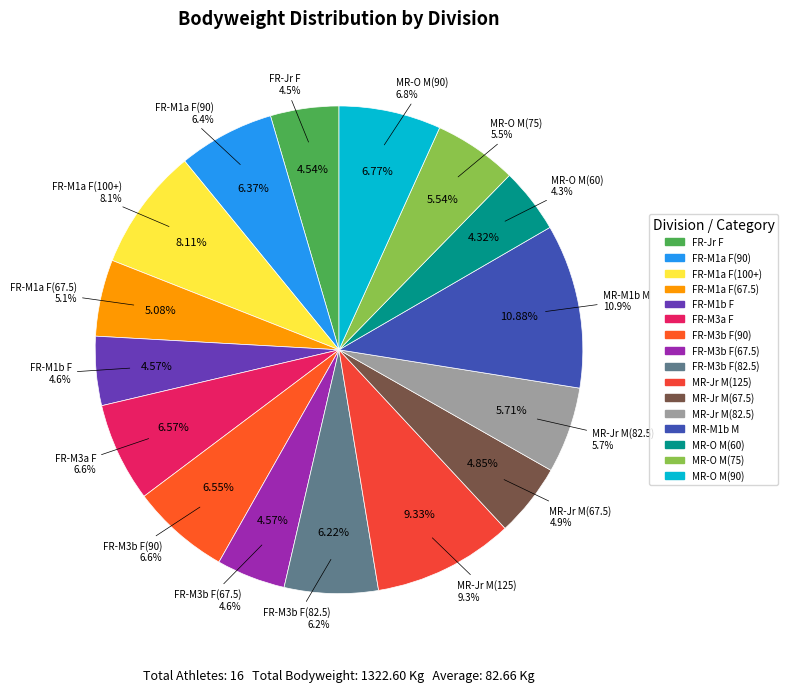

Count the number of slices in the pie.

16